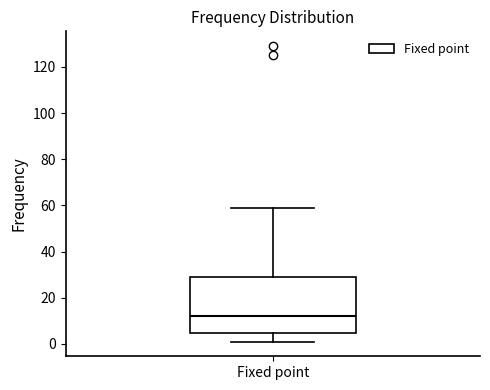

Read this box plot against the y-axis: the position of the median line, the range covered by the box, and the ends of both whiskers. The values are not printed on the chart, so give them approximately, as read against the axis.

median 12, box 4 to 28, whiskers 2 to 60